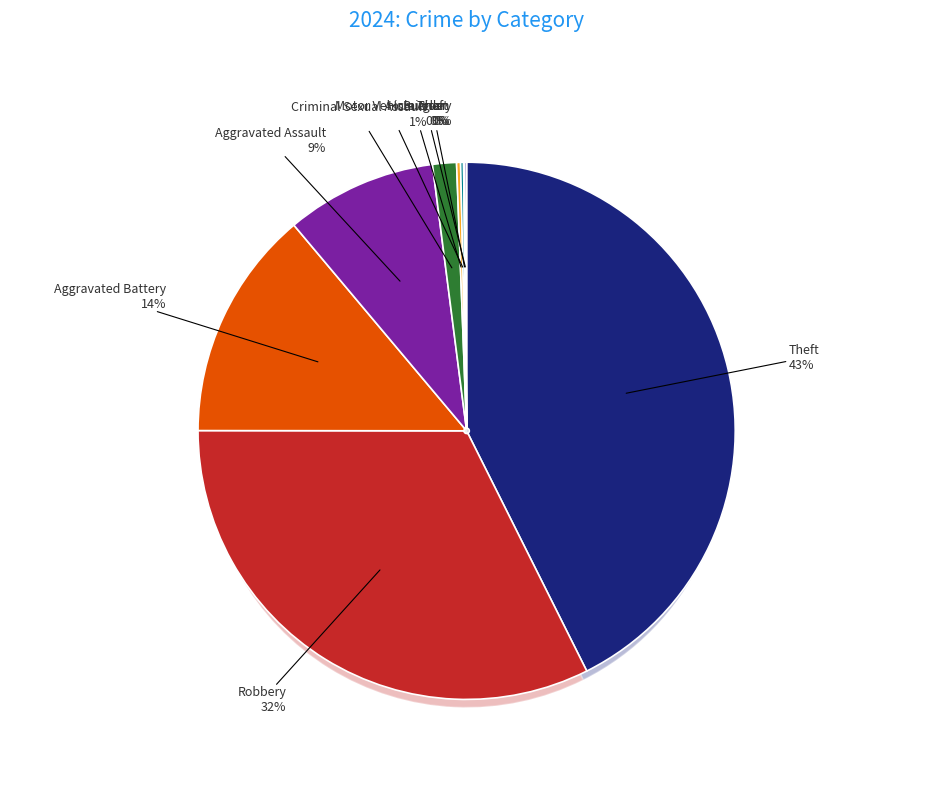

Is it true that Arson is 0% of the pie?

True